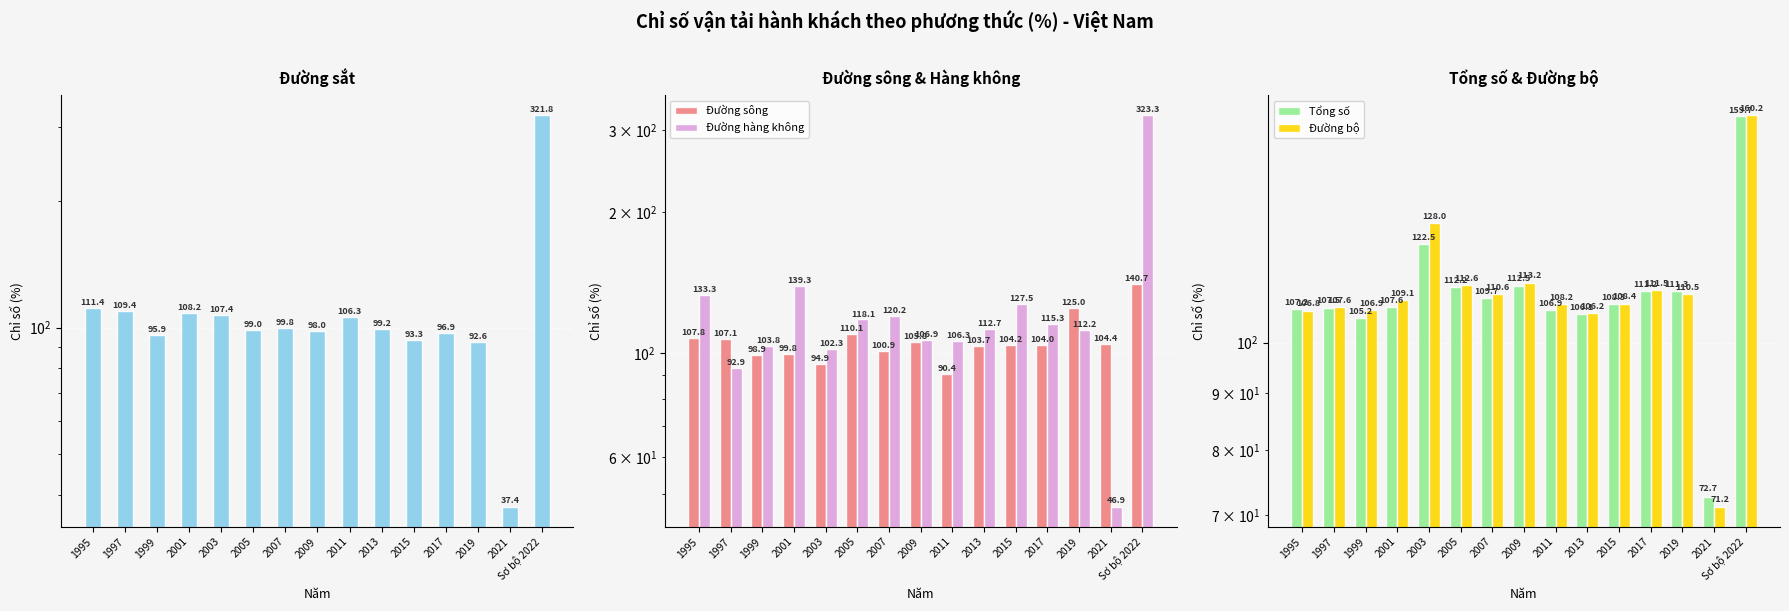

How many values in the Đường sắt series exceed 99?

8